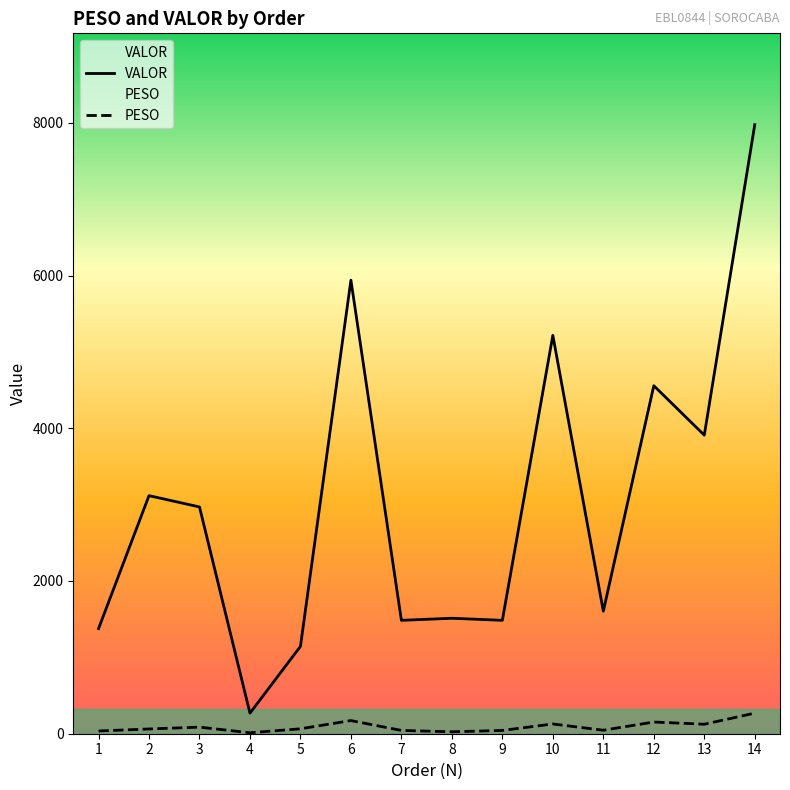

Reading right to left, extract all data points from this chart.

PESO: 14=269.5	13=124.3	12=153.2	11=45.6	10=127.5	9=43.0	8=25.3	7=43.0	6=172.2	5=64.5	4=12.8	3=86.1	2=62.4	1=35.5
VALOR: 14=7975.5	13=3909.9	12=4557.4	11=1604.5	10=5216.9	9=1484.9	8=1512.0	7=1484.9	6=5939.6	5=1143.6	4=269.5	3=2969.8	2=3117.4	1=1375.8